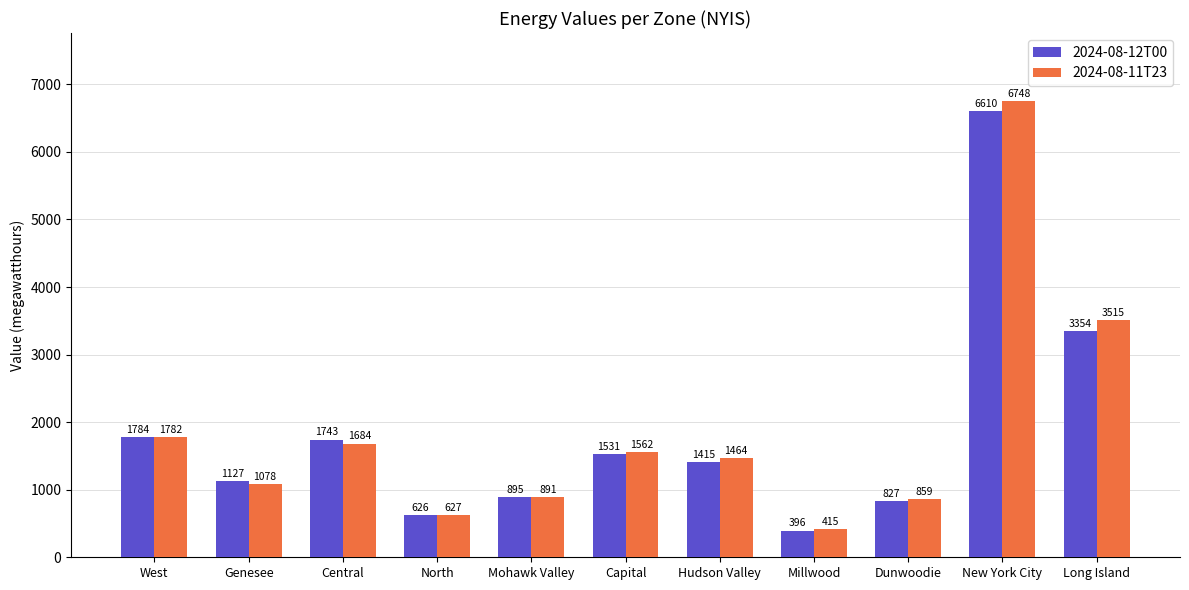

List the labels in order of 2024-08-12T00 value, smallest first.

Millwood, North, Dunwoodie, Mohawk Valley, Genesee, Hudson Valley, Capital, Central, West, Long Island, New York City